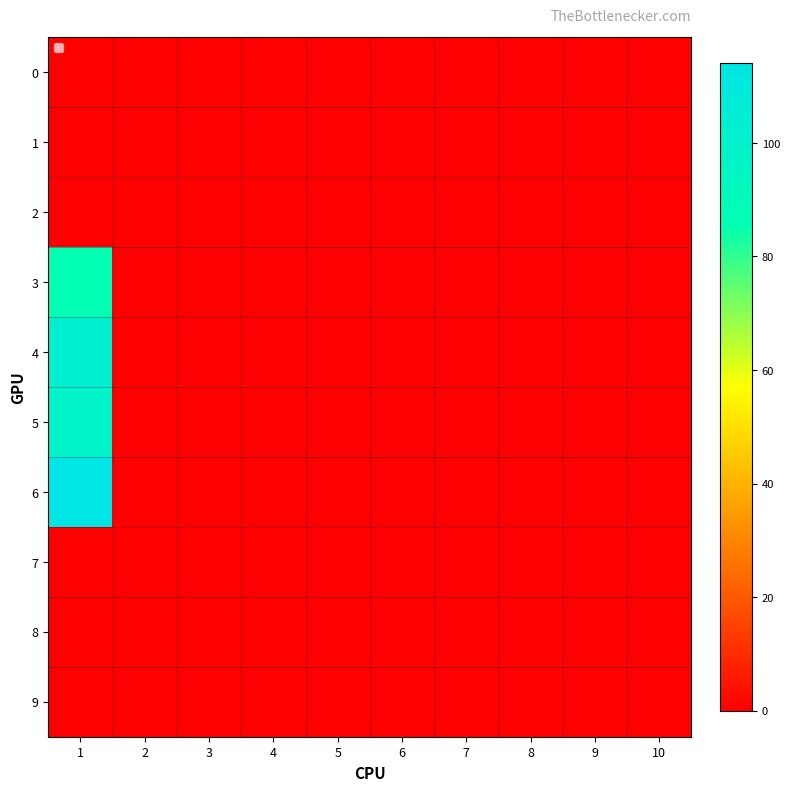

Between 3 and 1, which is larger?

3